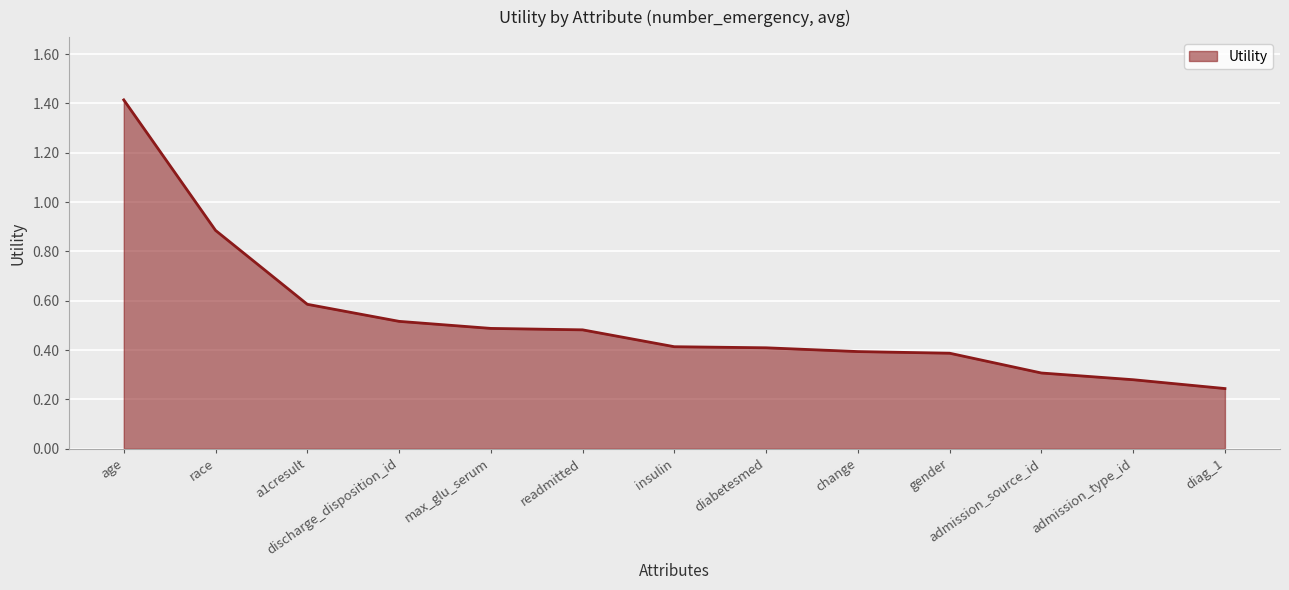

The chart shows a value of 0.4 at admission_type_id. True or false?

False